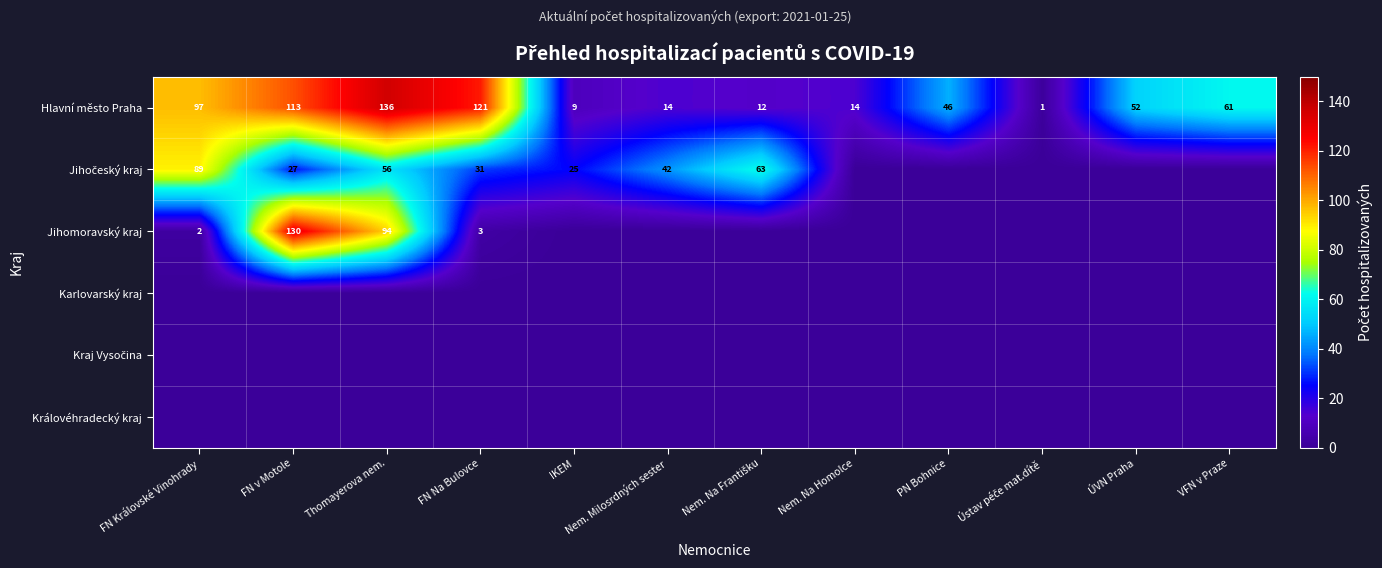

Is it true that Jihomoravský kraj equals 1 at FN Královské Vinohrady?

False